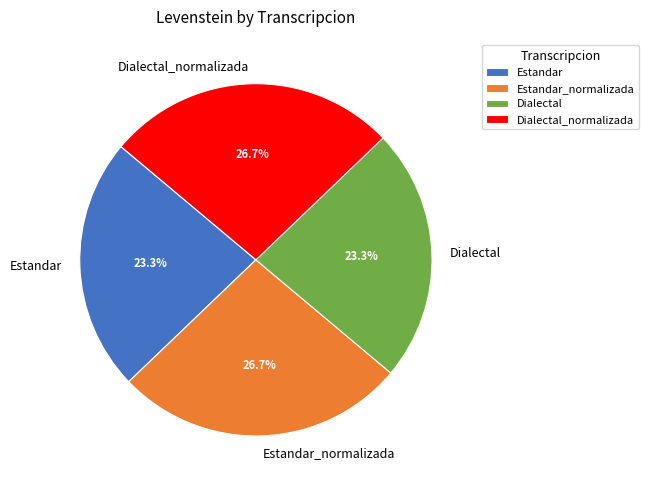

What percentage do Estandar_normalizada and Dialectal together represent?

50.0%